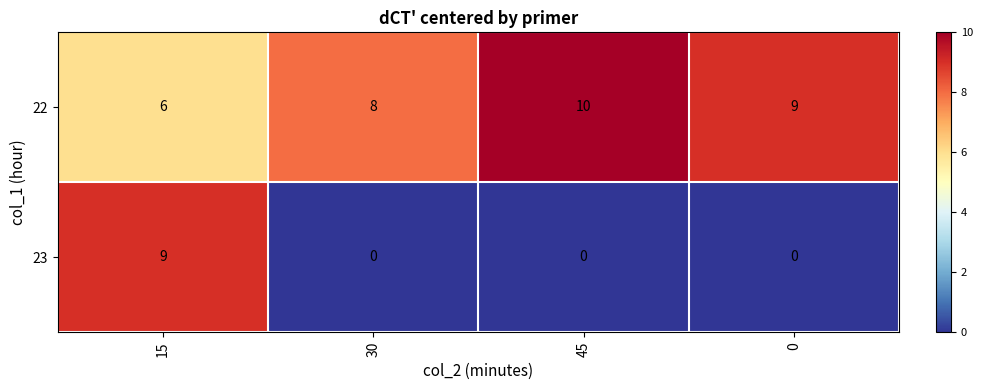

Reading left to right, what are all the values shown in this chart?

22: 6	8	10	9
23: 9	0	0	0